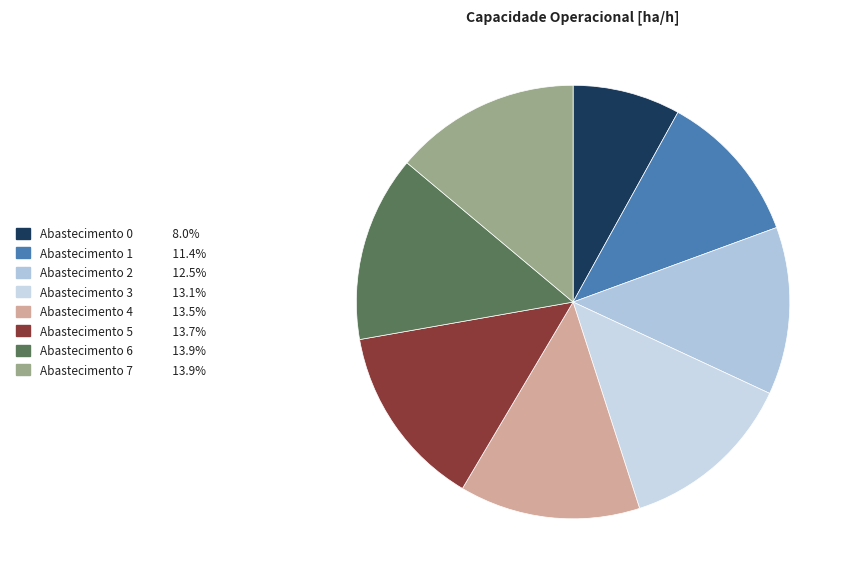

How many segments does this pie chart have?

8